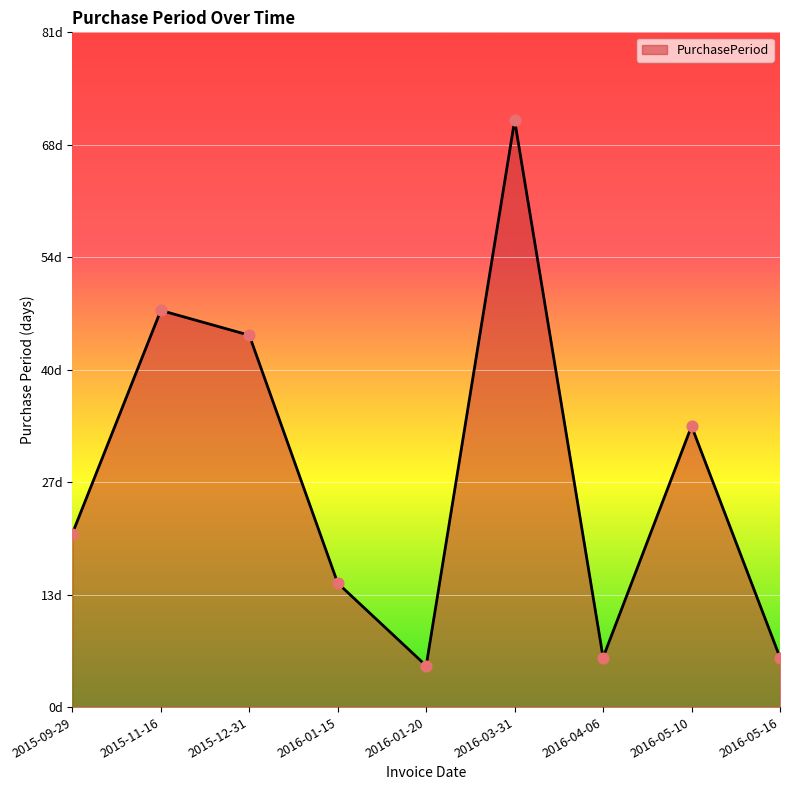

Which has a higher value, 2016-03-31 or 2015-12-31?

2016-03-31